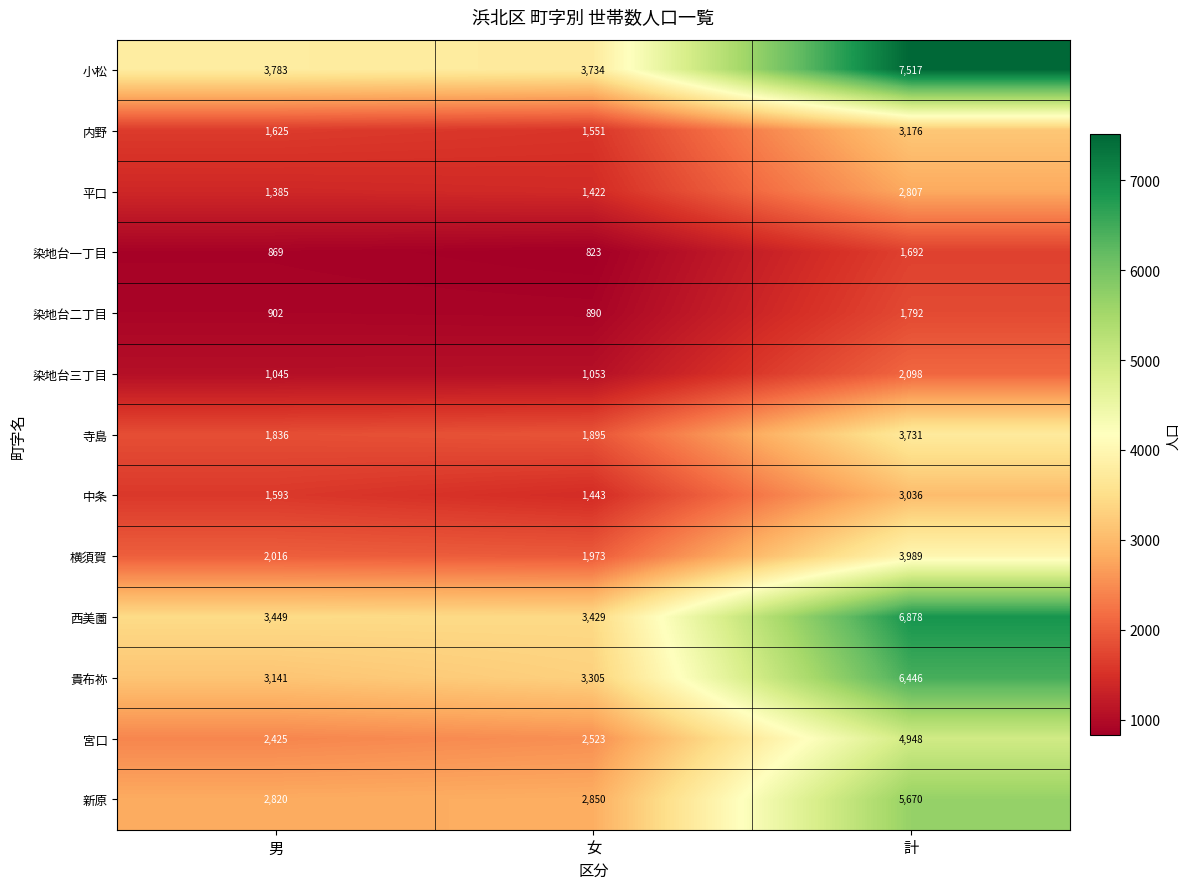

The value of 中条 at 女 is 1443. True or false?

True